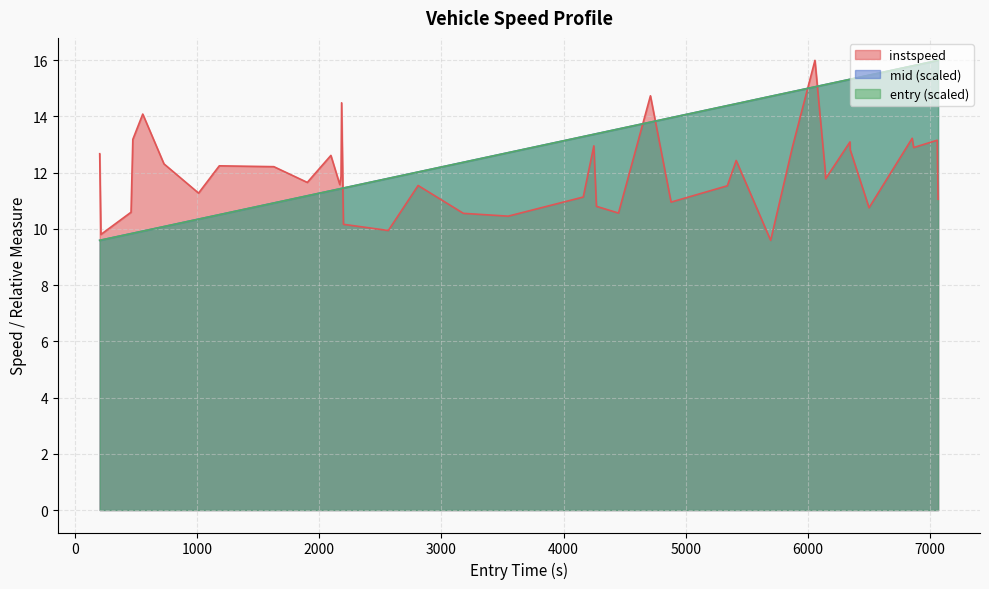

What is the highest value of the mid (scaled) series?

16.0